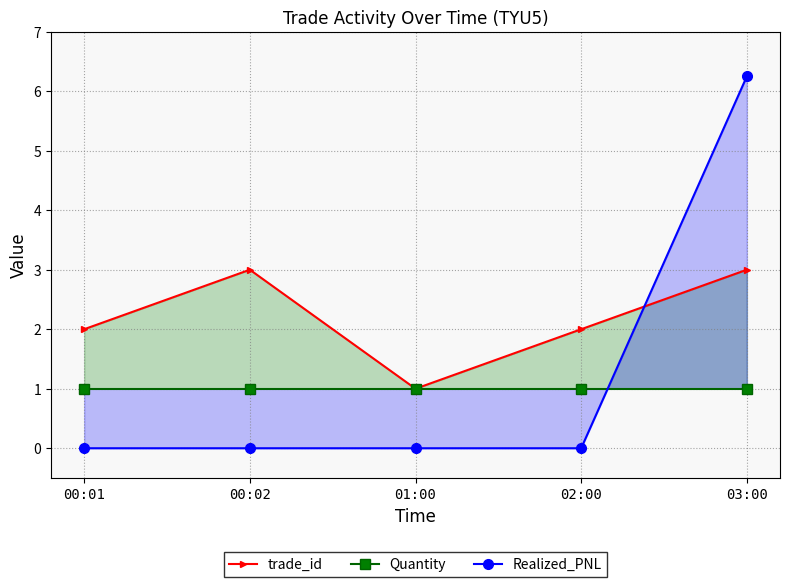

Which series changed the most between 00:02 and 02:00?

trade_id